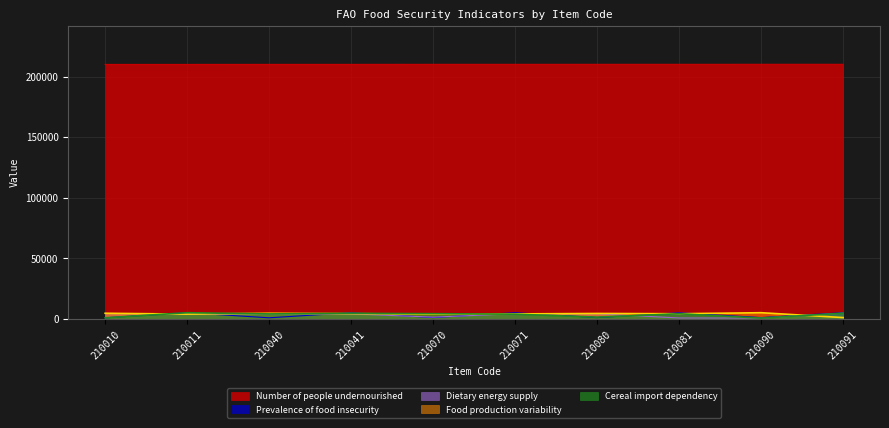

Rank the series by their maximum value, from lowest to highest.

Dietary energy supply, Cereal import dependency, Prevalence of food insecurity, Food production variability, Number of people undernourished